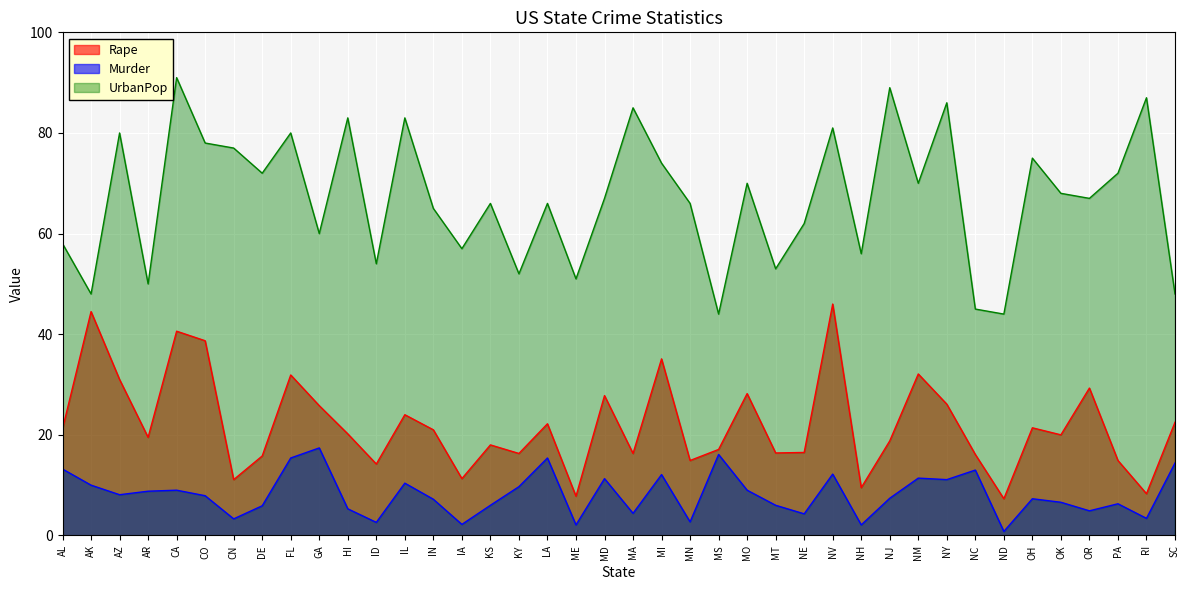

What is the value of the Murder point at the 25th from the left?

9.0